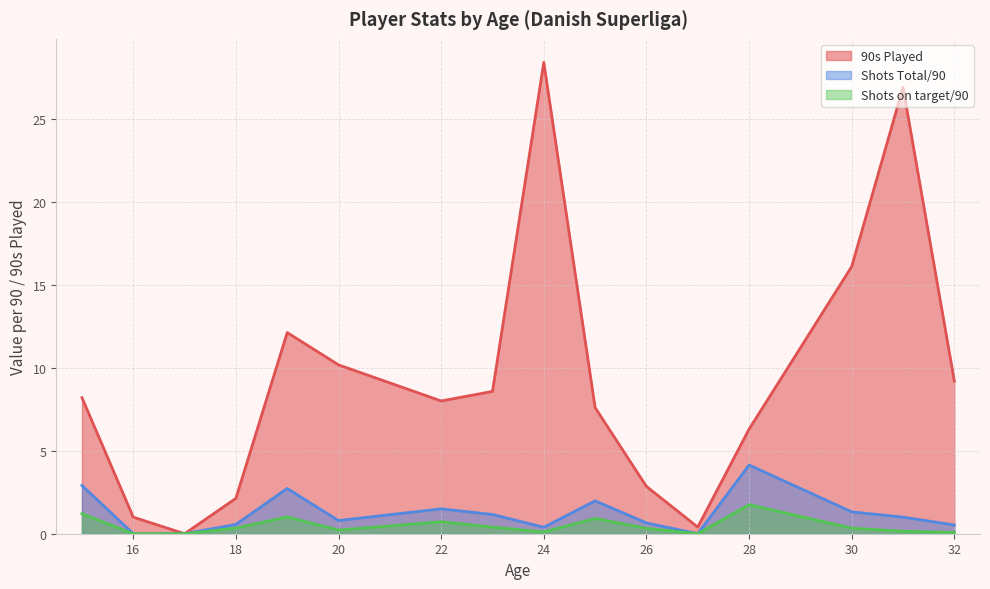

Is it true that 90s Played equals 11.6 at 35?

False